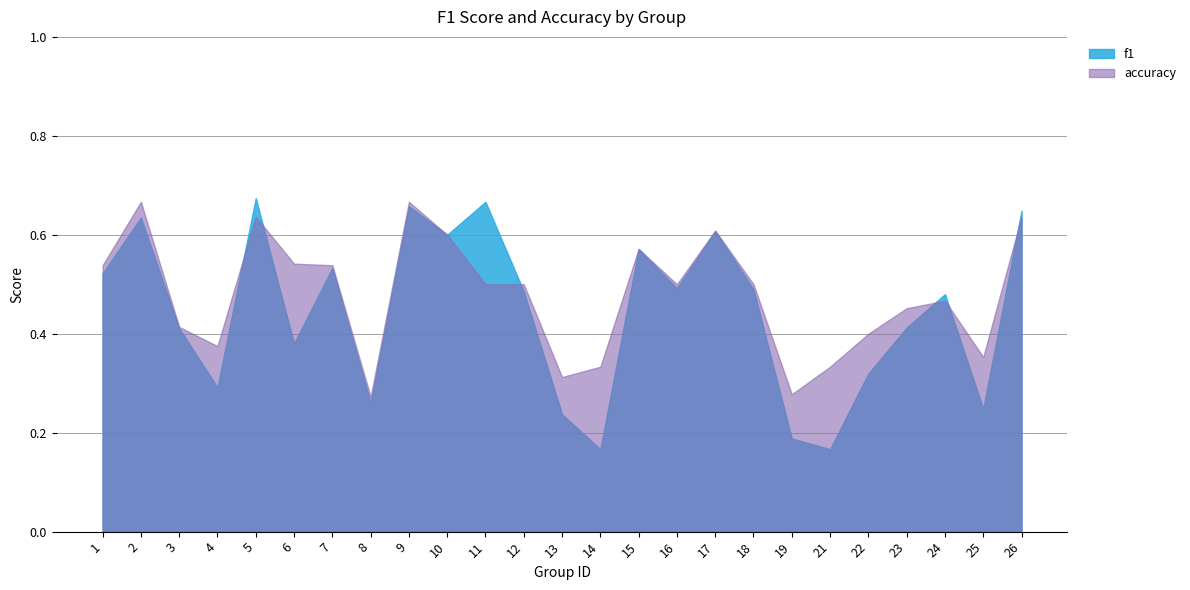

Between which two adjacent categories do accuracy and f1 first intersect?

4 and 5